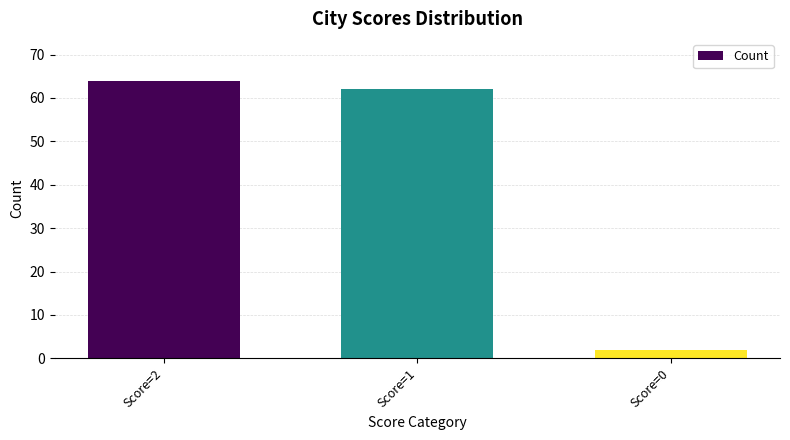

At which label is the value closest to 33?

Score=1